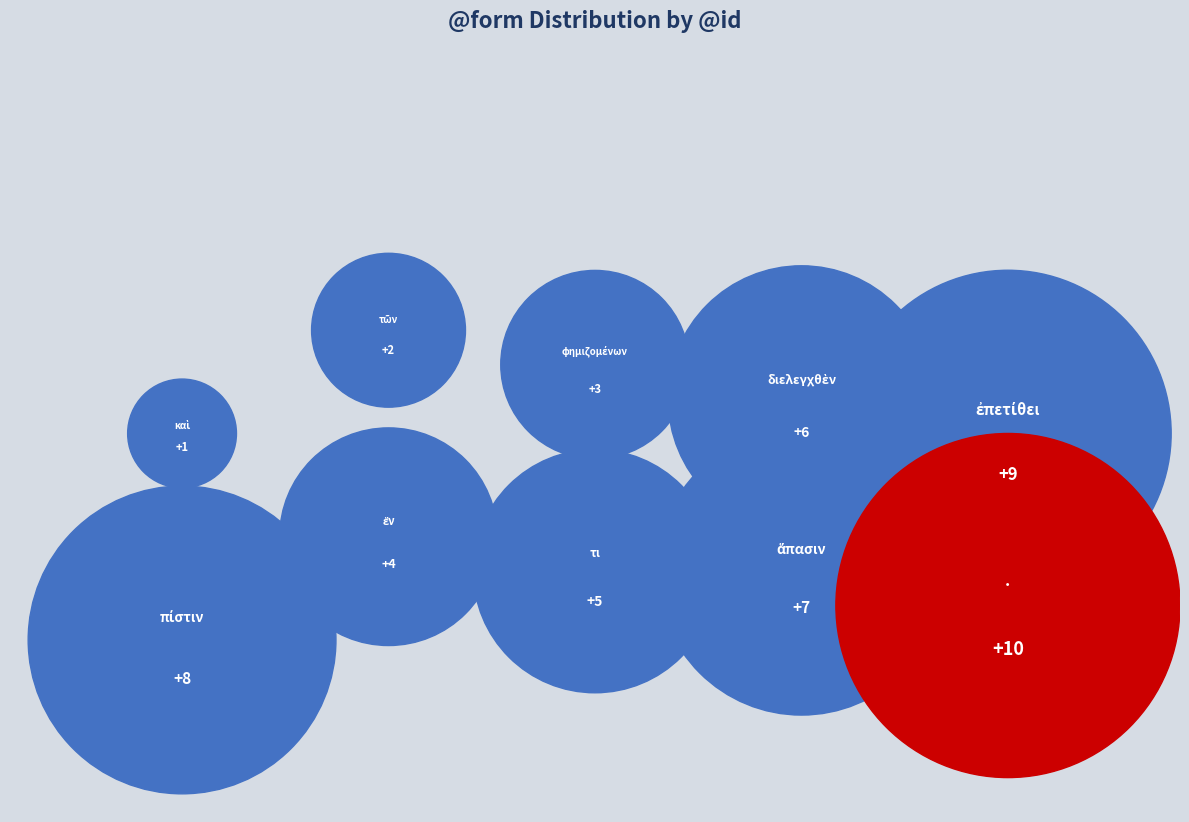

Is the sum of φημιζομένων and . greater than half?

No